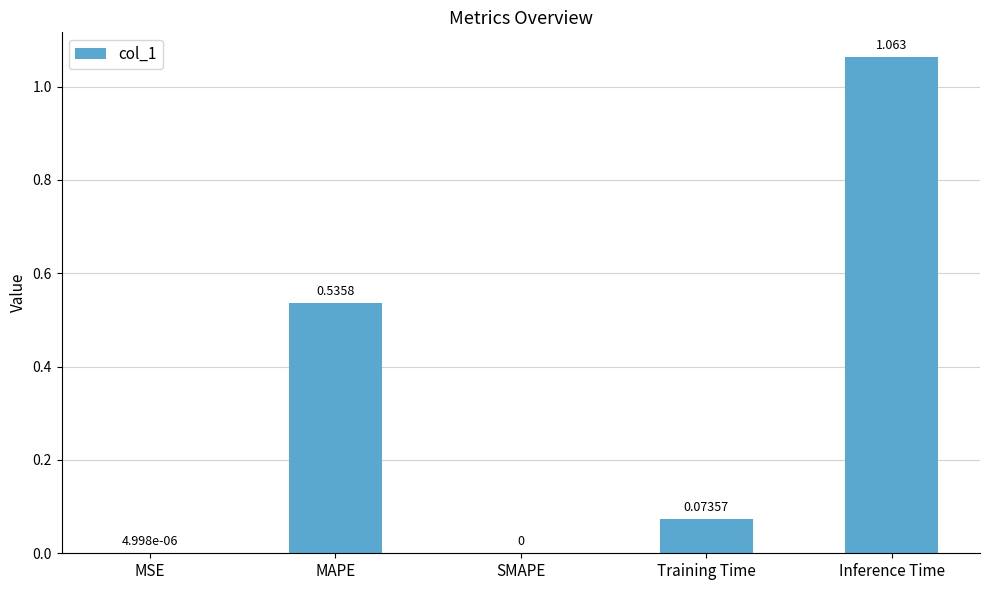

Which label corresponds to the largest value in the chart?

Inference Time